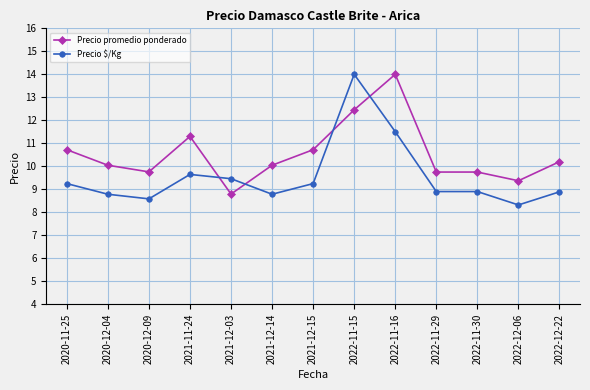

Between which two adjacent categories do Precio $/Kg and Precio promedio ponderado first intersect?

2021-11-24 and 2021-12-03